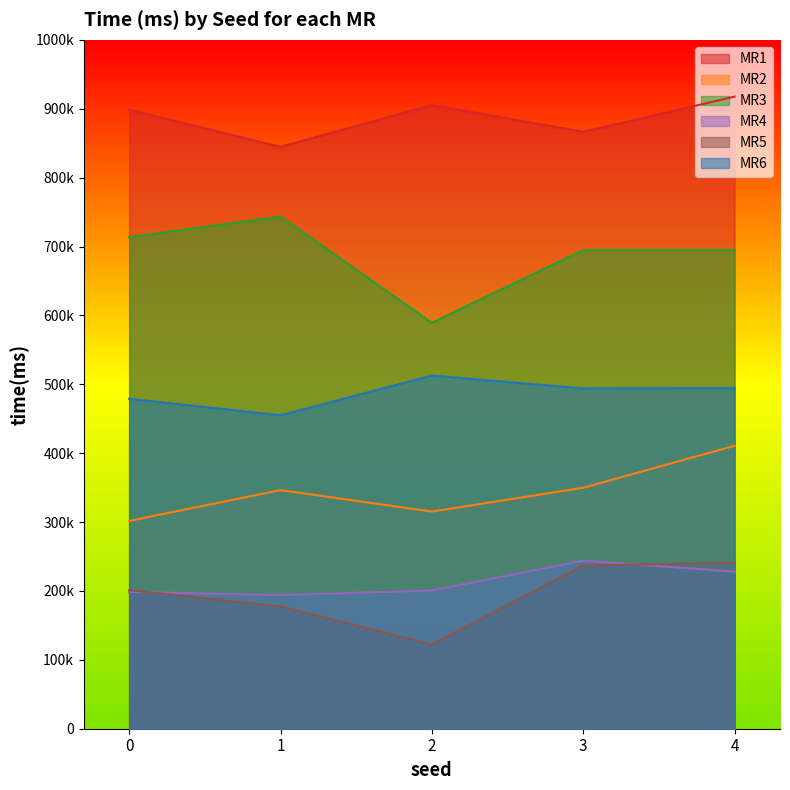

Reading right to left, what are all the values shown in this chart?

MR1: 4=917548	3=866552	2=905301	1=844647	0=898422
MR2: 4=410702	3=349832	2=315198	1=346415	0=301658
MR3: 4=694904	3=694904	2=589259	1=743545	0=713357
MR4: 4=228043	3=244062	2=200709	1=194002	0=198682
MR5: 4=240975	3=236933	2=122307	1=177480	0=201147
MR6: 4=494676	3=494022	2=512663	1=454991	0=478953